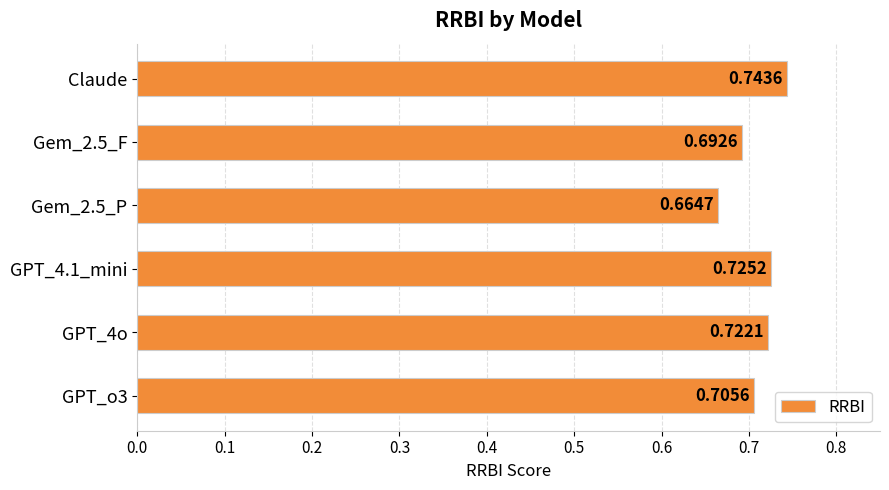

What is the label of the 6th bar from the bottom?

Claude